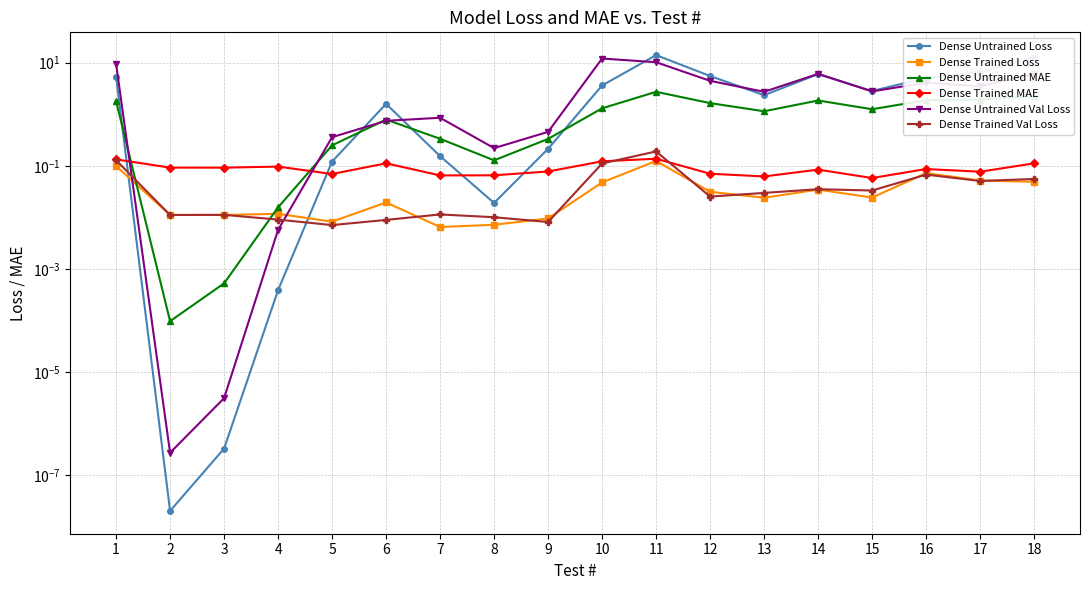

Between 14 and 9, which is larger?

14